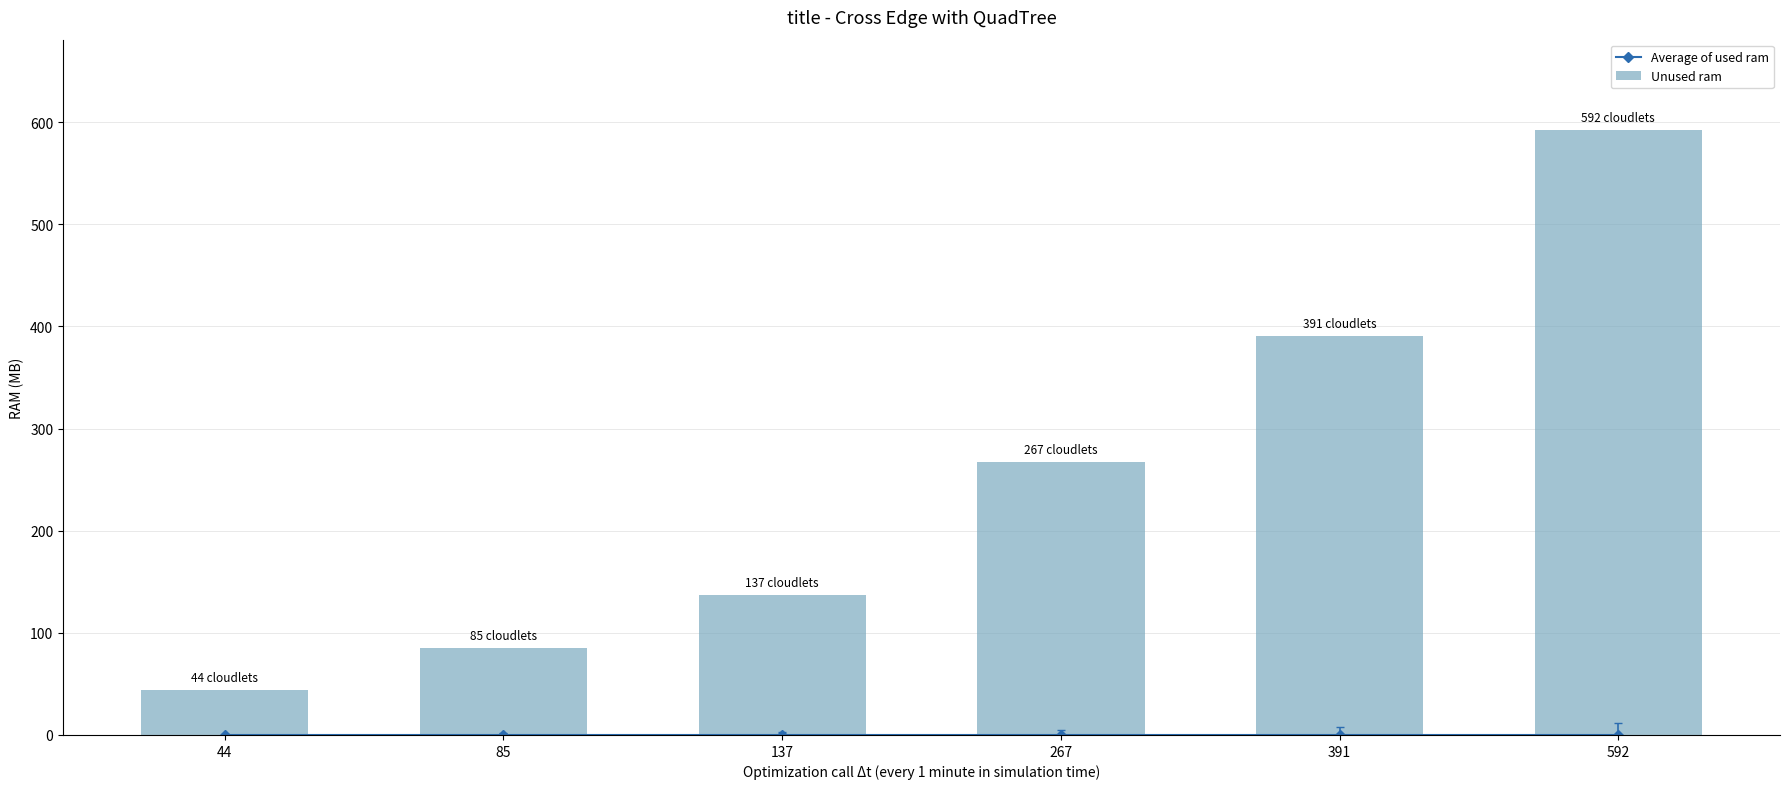

True or false: Unused ram has a value of 592 at 592.

True